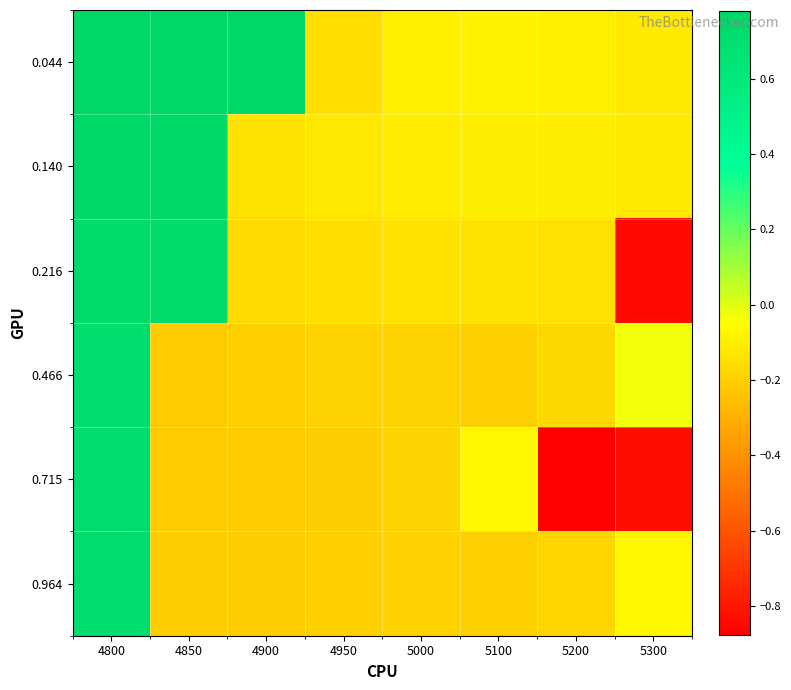

Which series has the largest total across all categories?

0.044